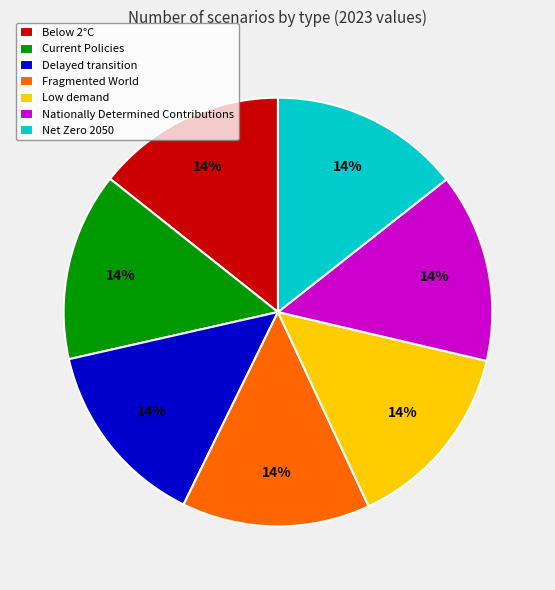

To the nearest percent, what percentage of the pie is Fragmented World?

14%